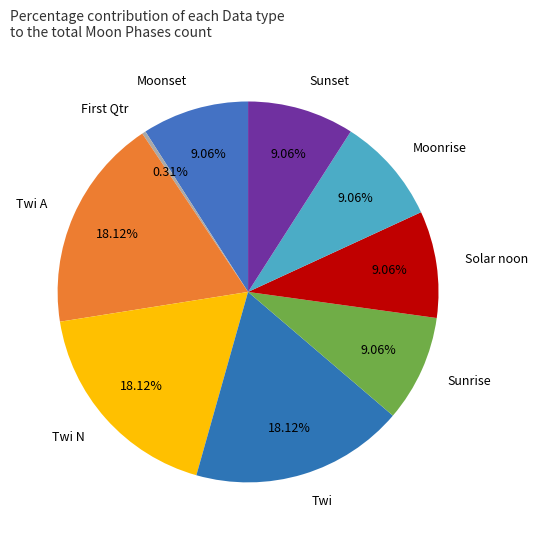

What is the ratio of the value at Solar noon to the value at Twi N?

0.5